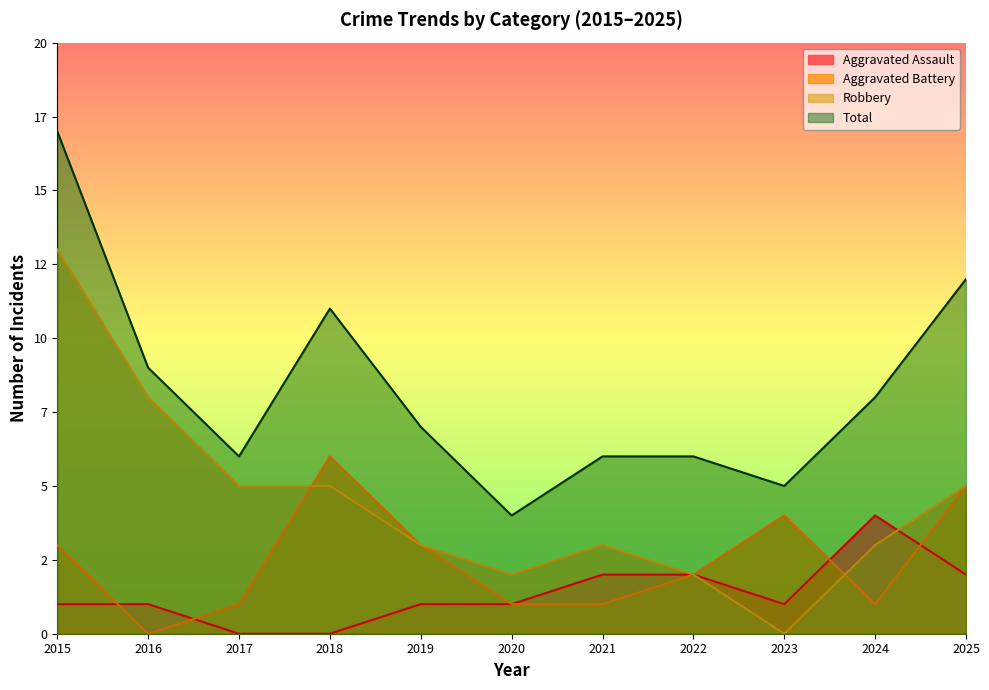

What is the average value of the Robbery series?

4